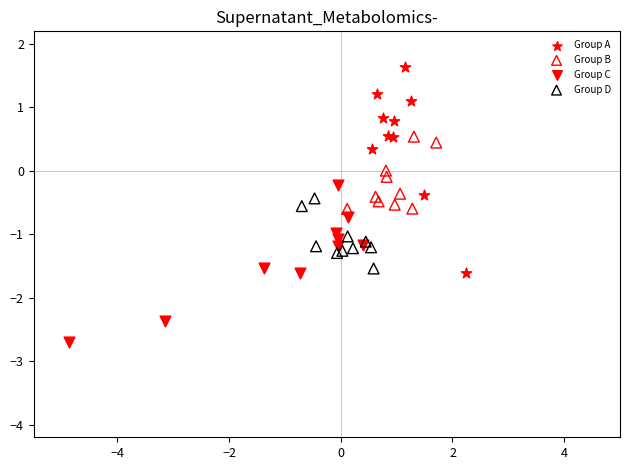

Which series has the largest Y range (max minus min)?

Group A